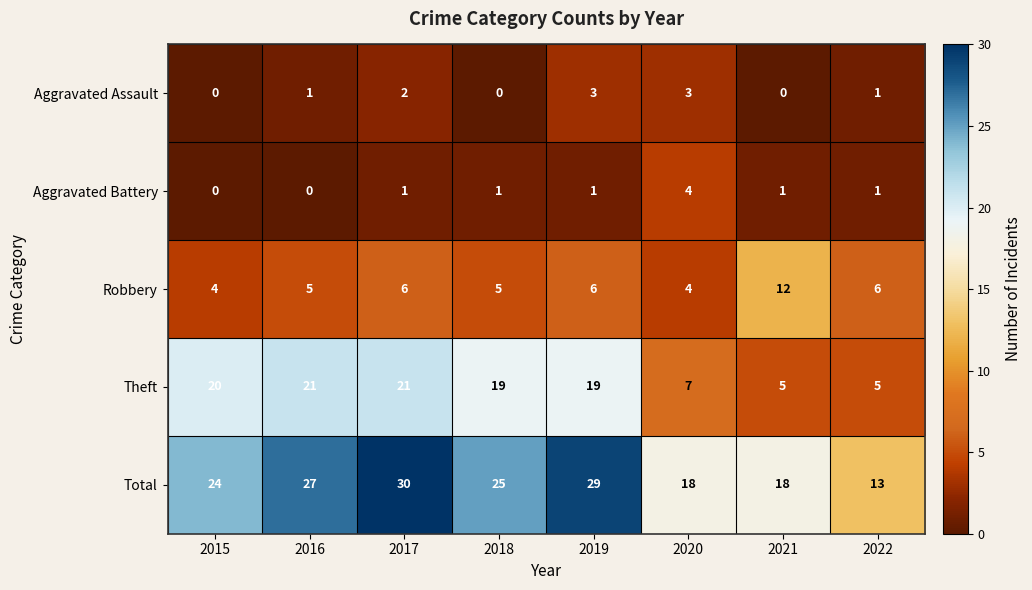

At which category is the sum across all series the highest?

2017